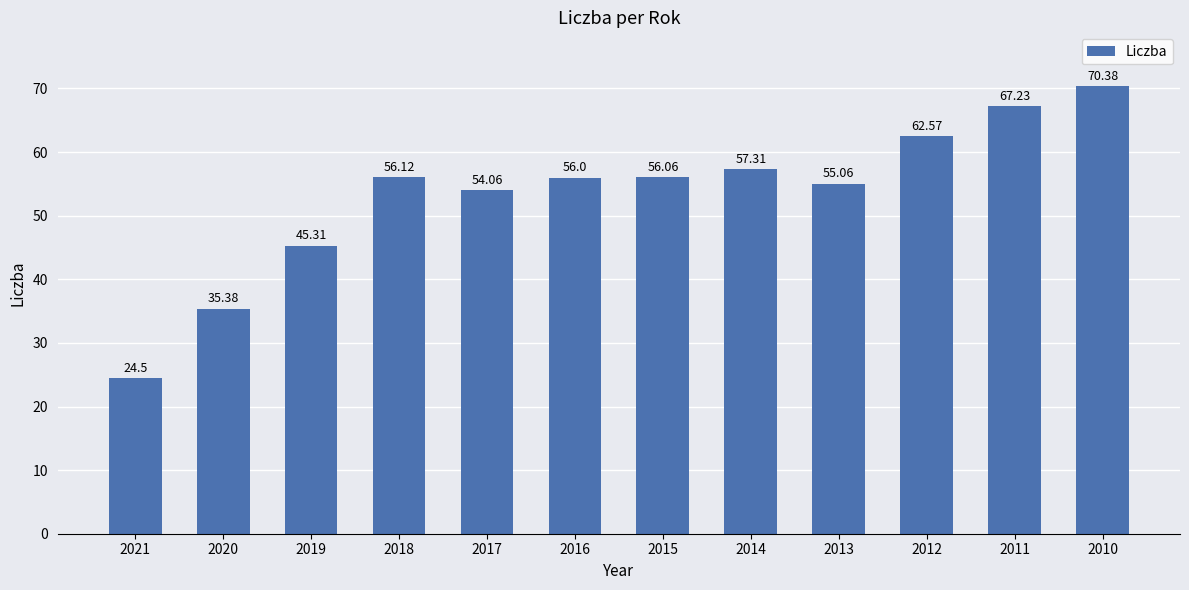

Are the bars horizontal?

No